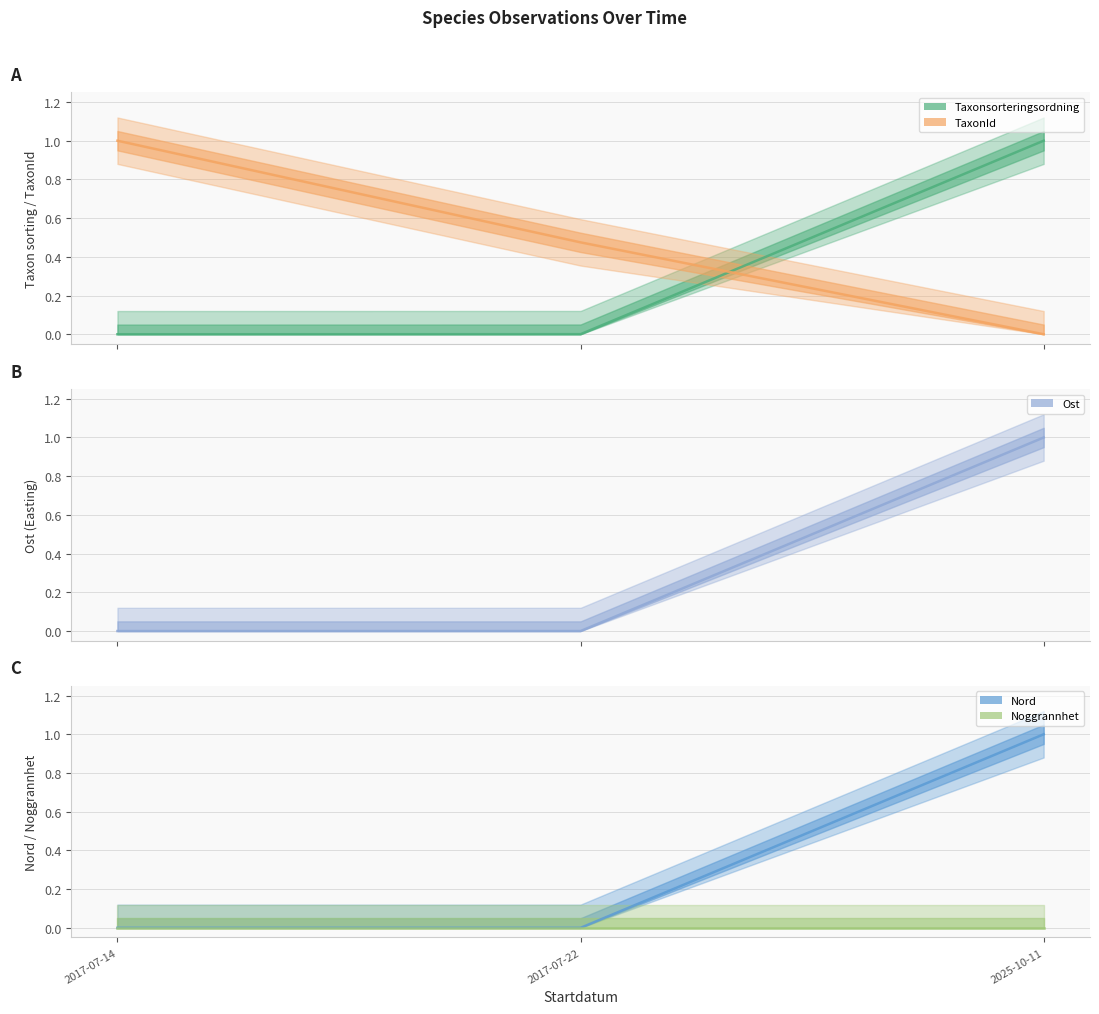

Between 2017-07-14 and 2017-07-22, which series saw the biggest shift?

TaxonId